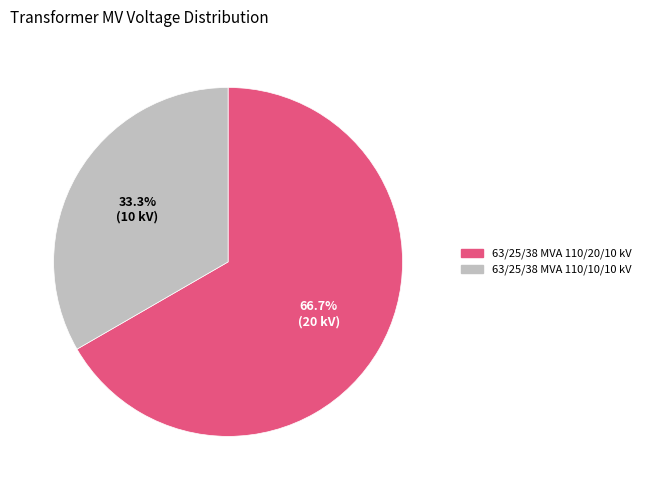

What is the largest slice in the pie chart?

63/25/38 MVA 110/20/10 kV